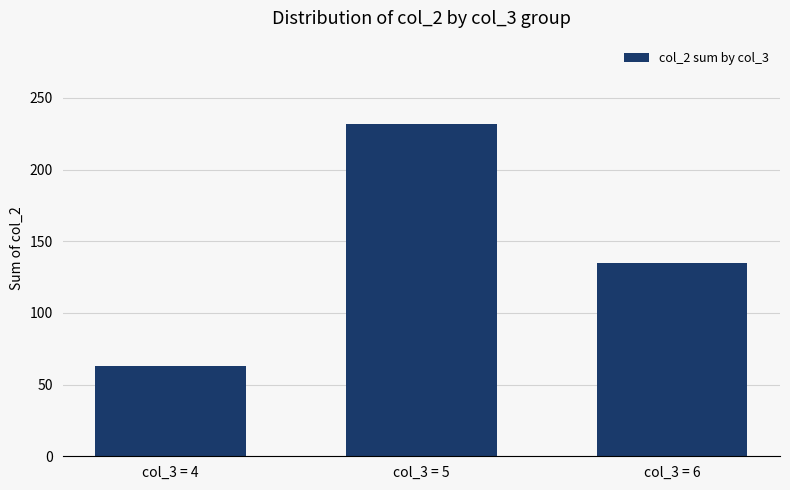

Approximately how many times larger is the value at col_3 = 5 compared to col_3 = 6?

1.7